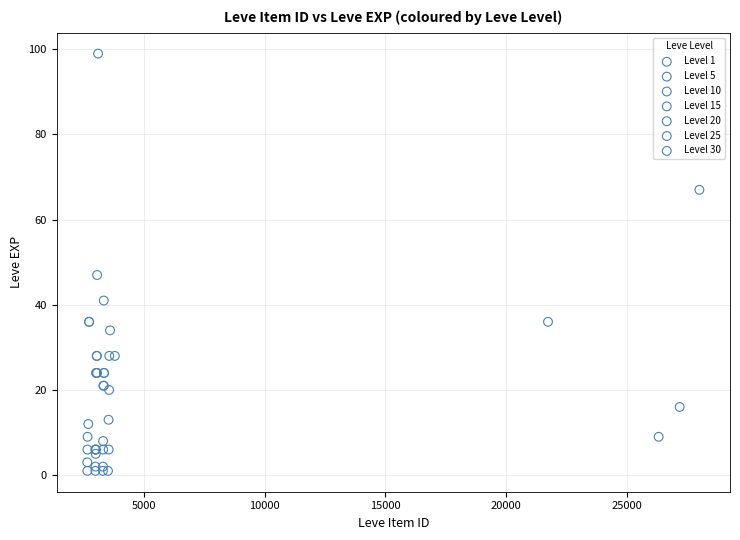

Which series has the largest Y range (max minus min)?

Level 30